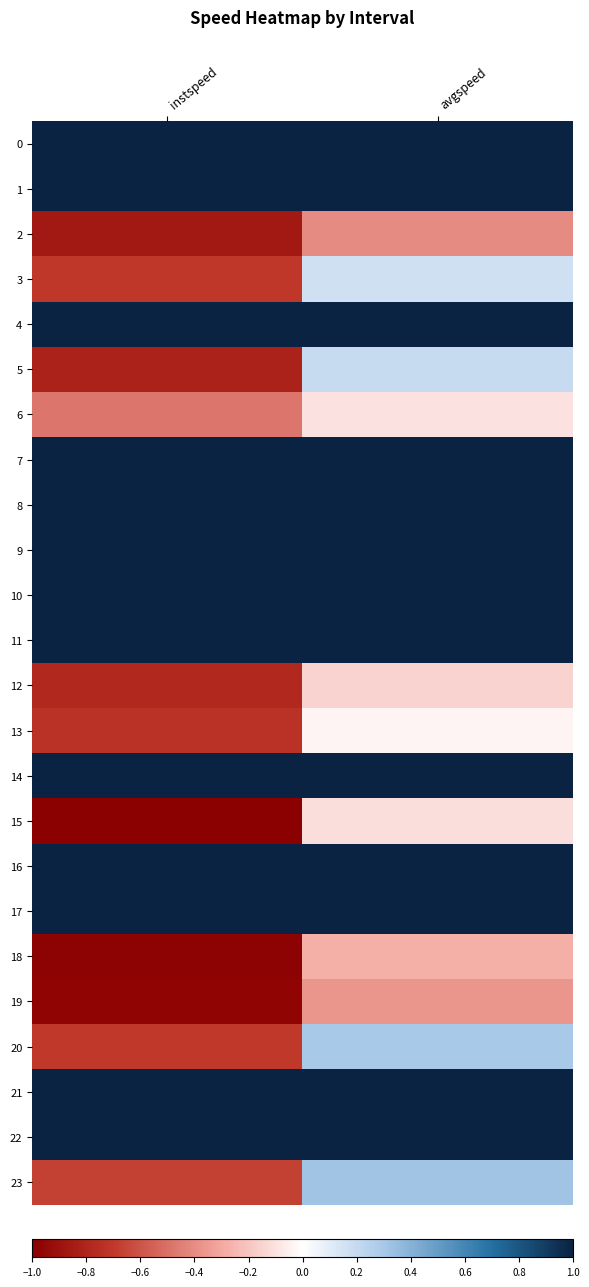

Which label corresponds to the largest value in the chart?

instspeed